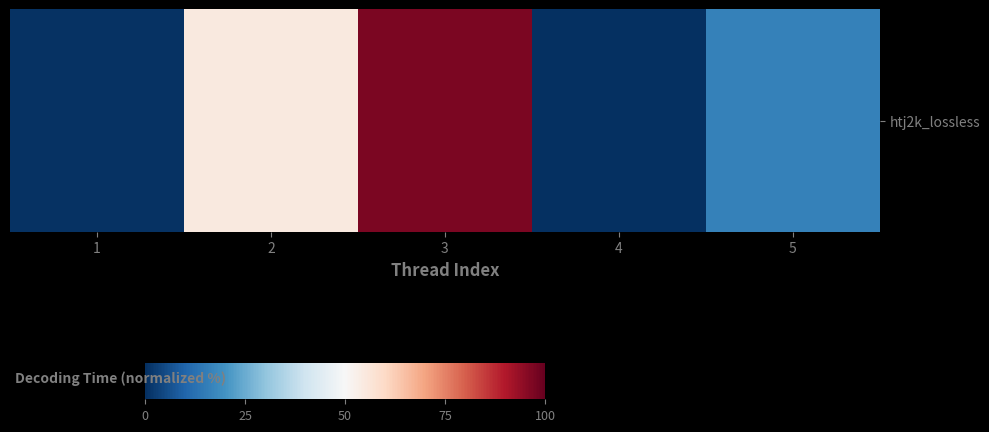

What is the minimum value shown in the chart?

0.1